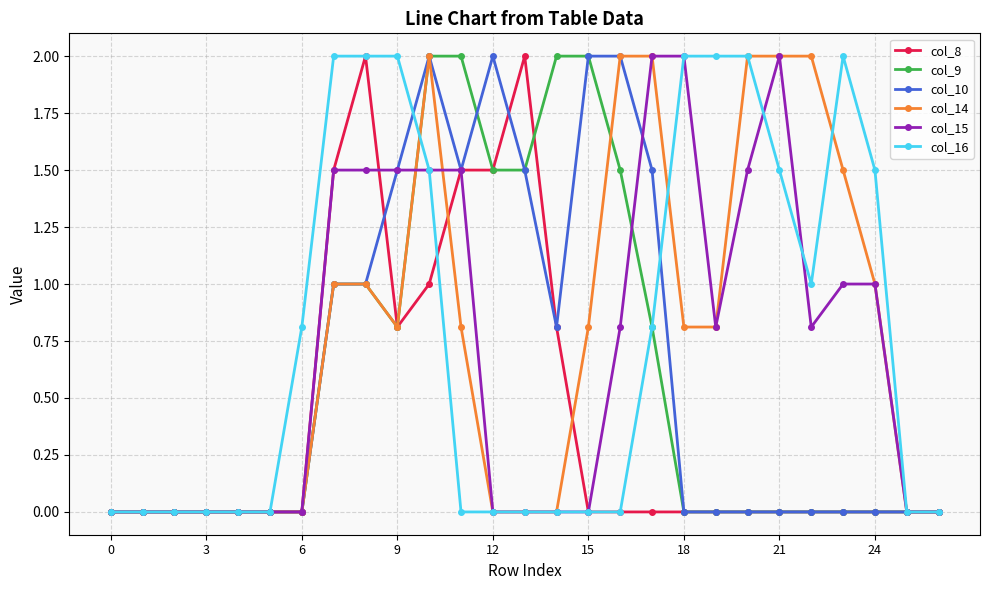

What is the greatest value displayed?

2.0